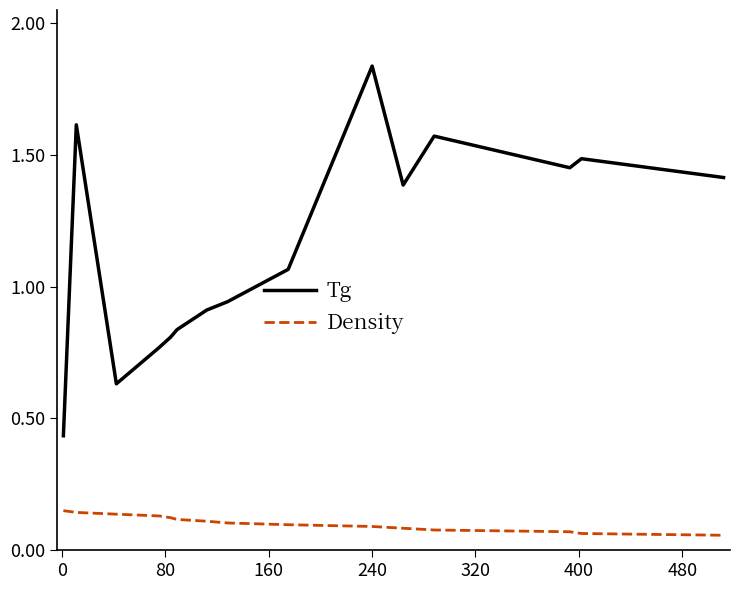

Rank the series by their maximum value, from highest to lowest.

Tg, Density